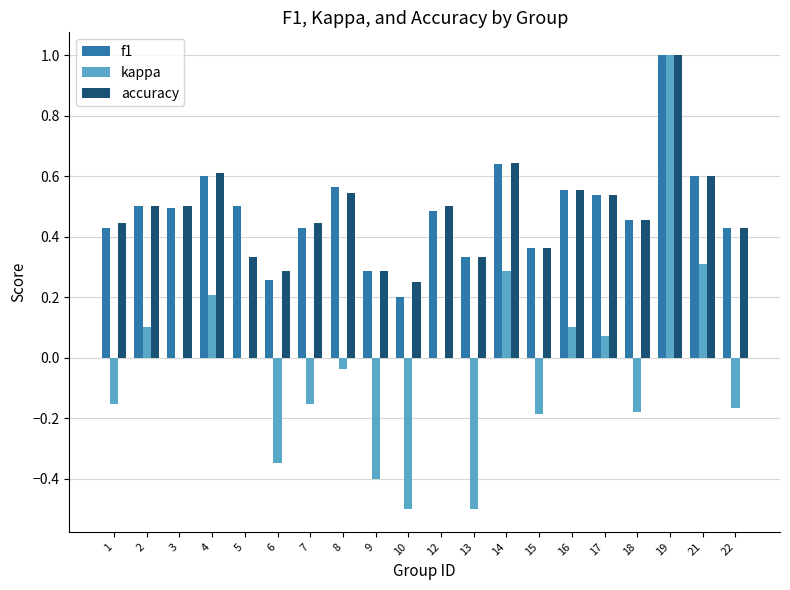

What is the maximum value shown in the chart?

1.0